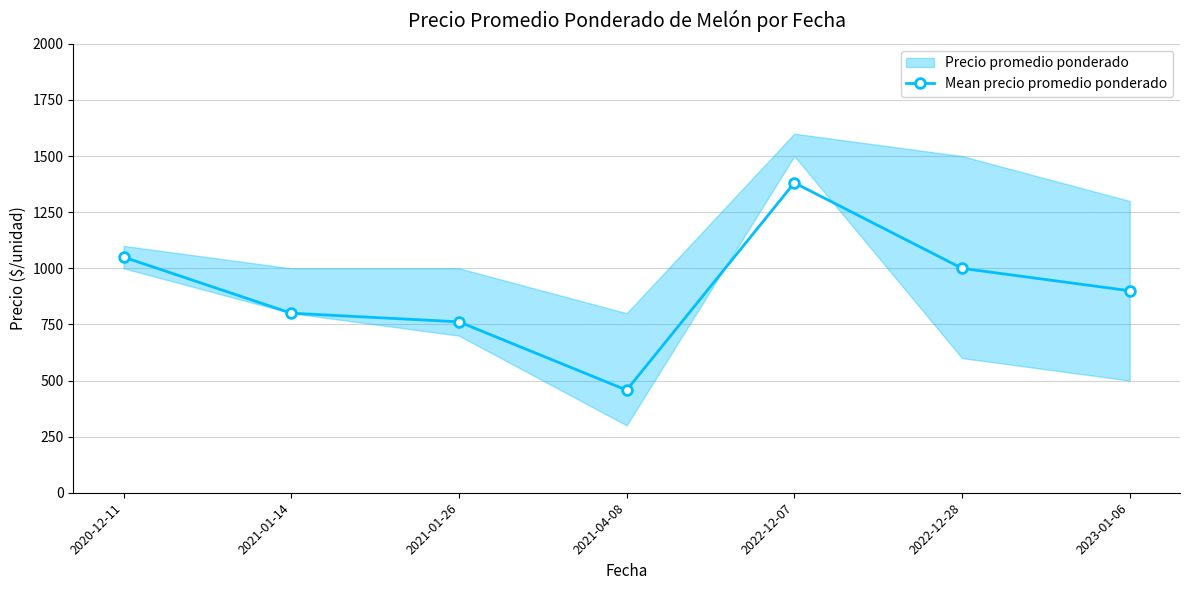

What is the label of the 5th point from the right?

2021-01-26